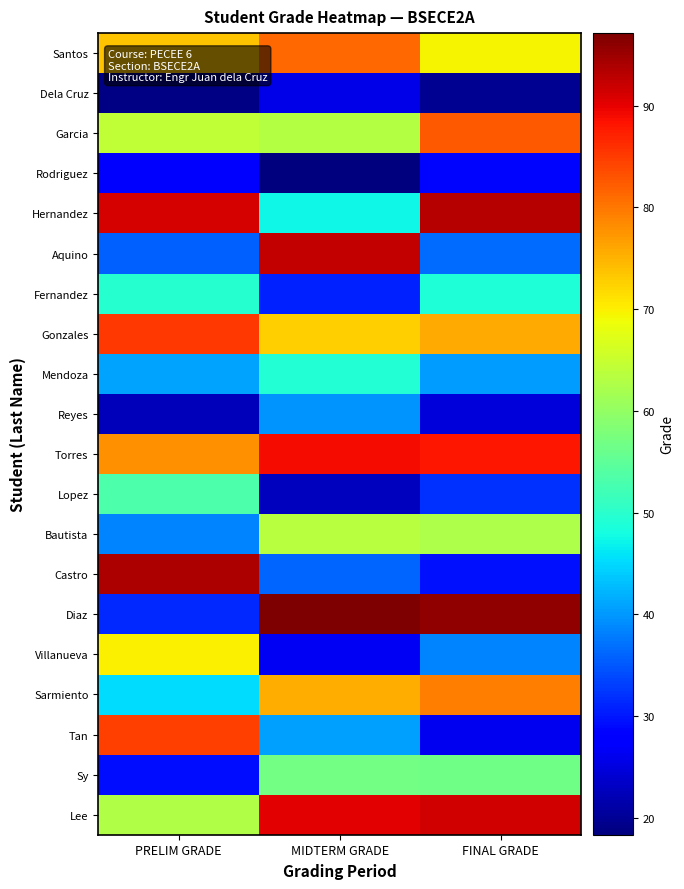

Which series has the widest spread of values?

Diaz